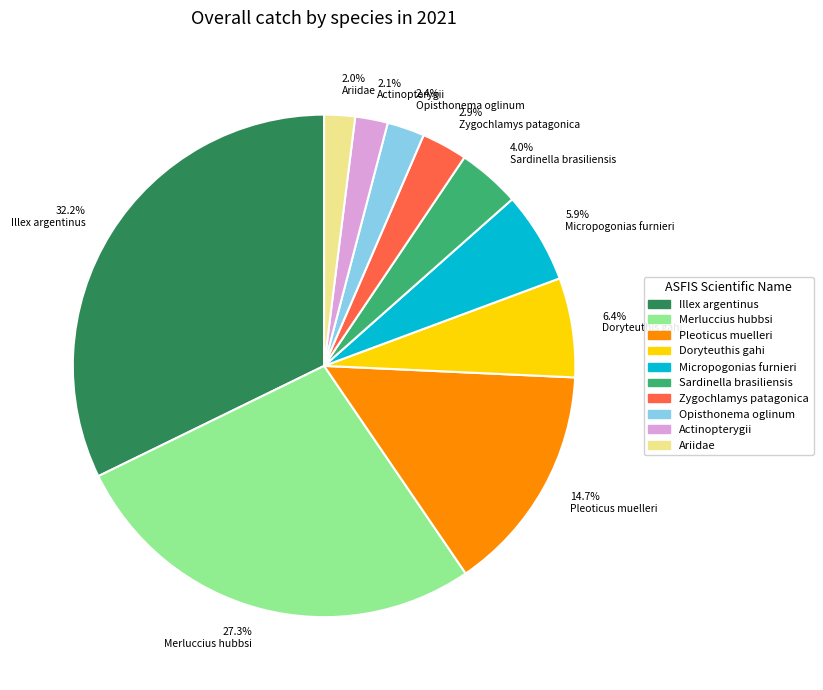

How much of the chart is everything except 2.9% Zygochlamys patagonica?

97.1%